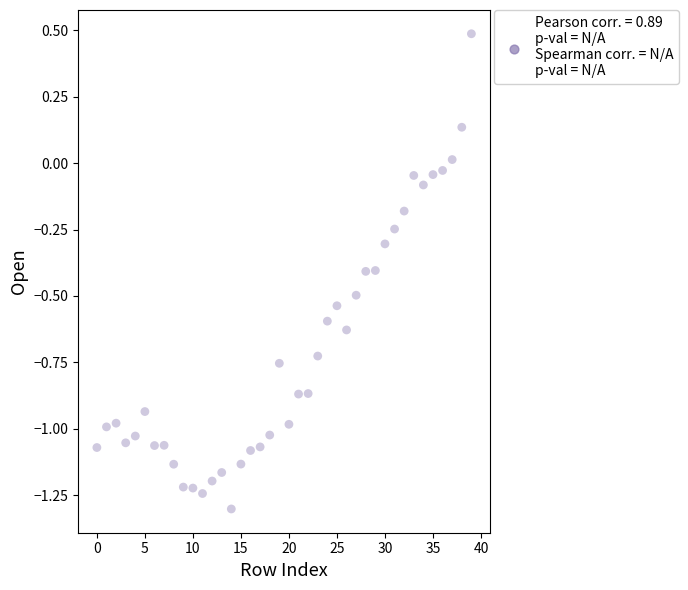

What is the range of Y values (max minus min)?

1.8